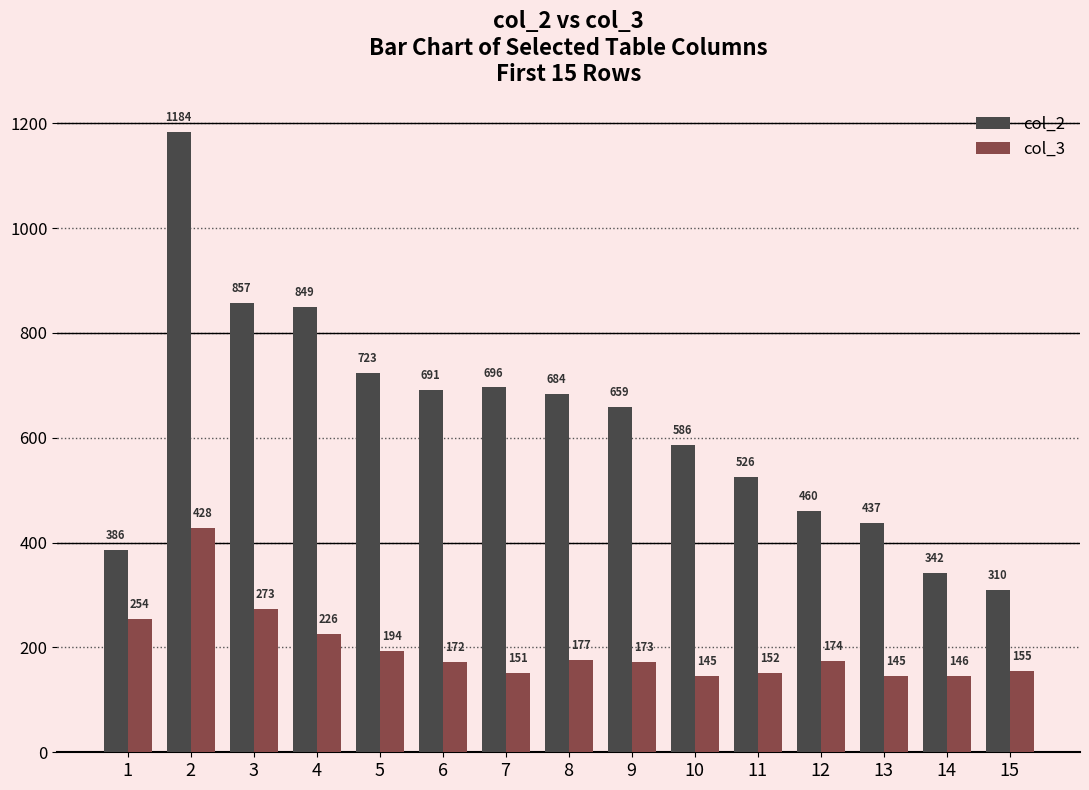

At which category is the sum across all series the highest?

2